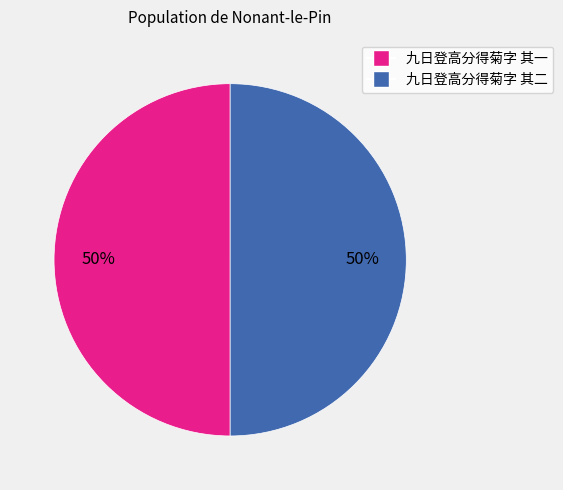

To the nearest percent, what is the combined percentage of 九日登高分得菊字 其二 and 九日登高分得菊字 其一?

100%